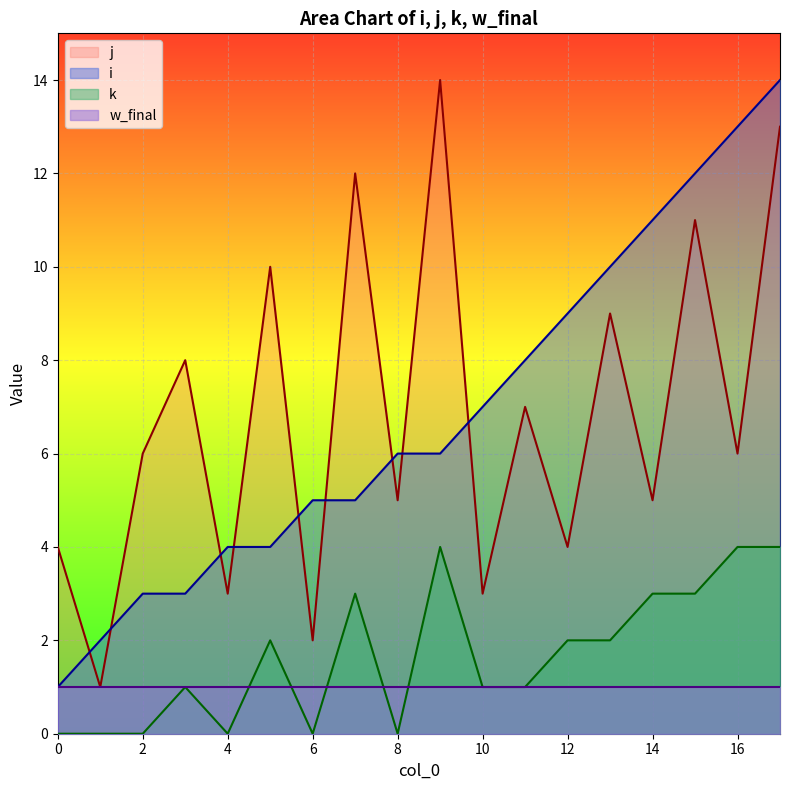

Between 4 and 10, which series saw the biggest shift?

i